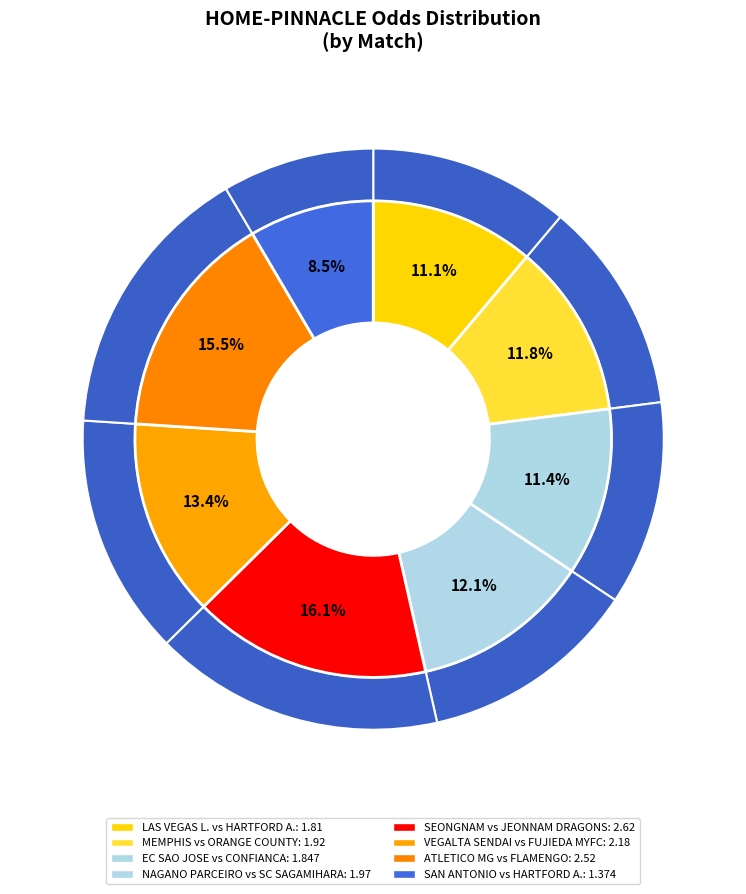

To the nearest percent, what is the average slice percentage?

12%